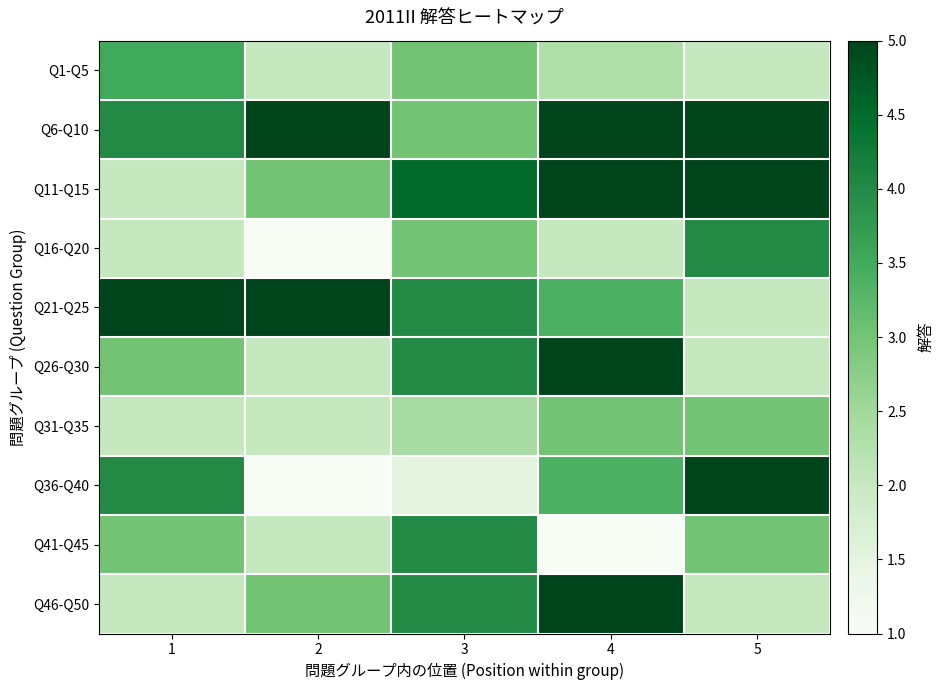

How many distinct data groups are displayed?

10